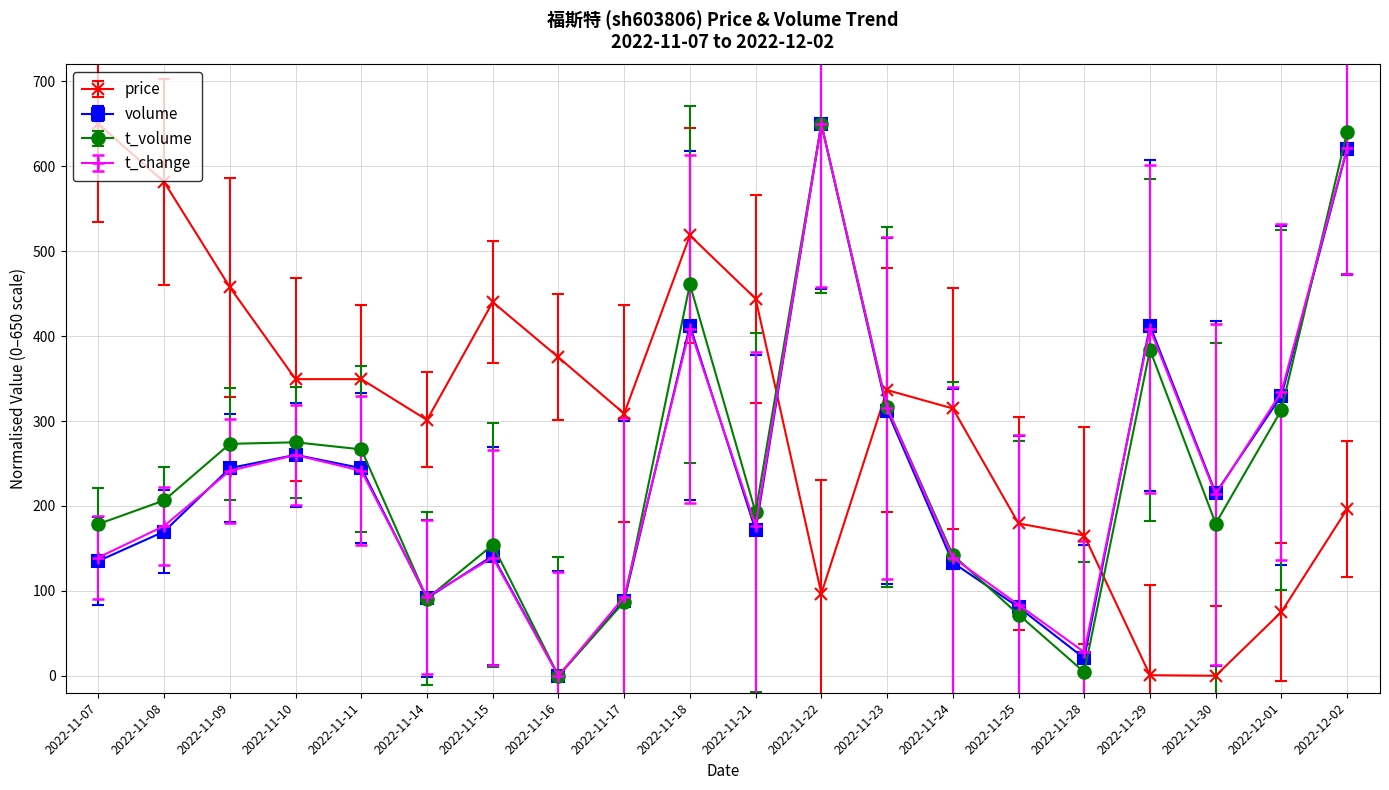

Where is the first local minimum for volume?

2022-11-14